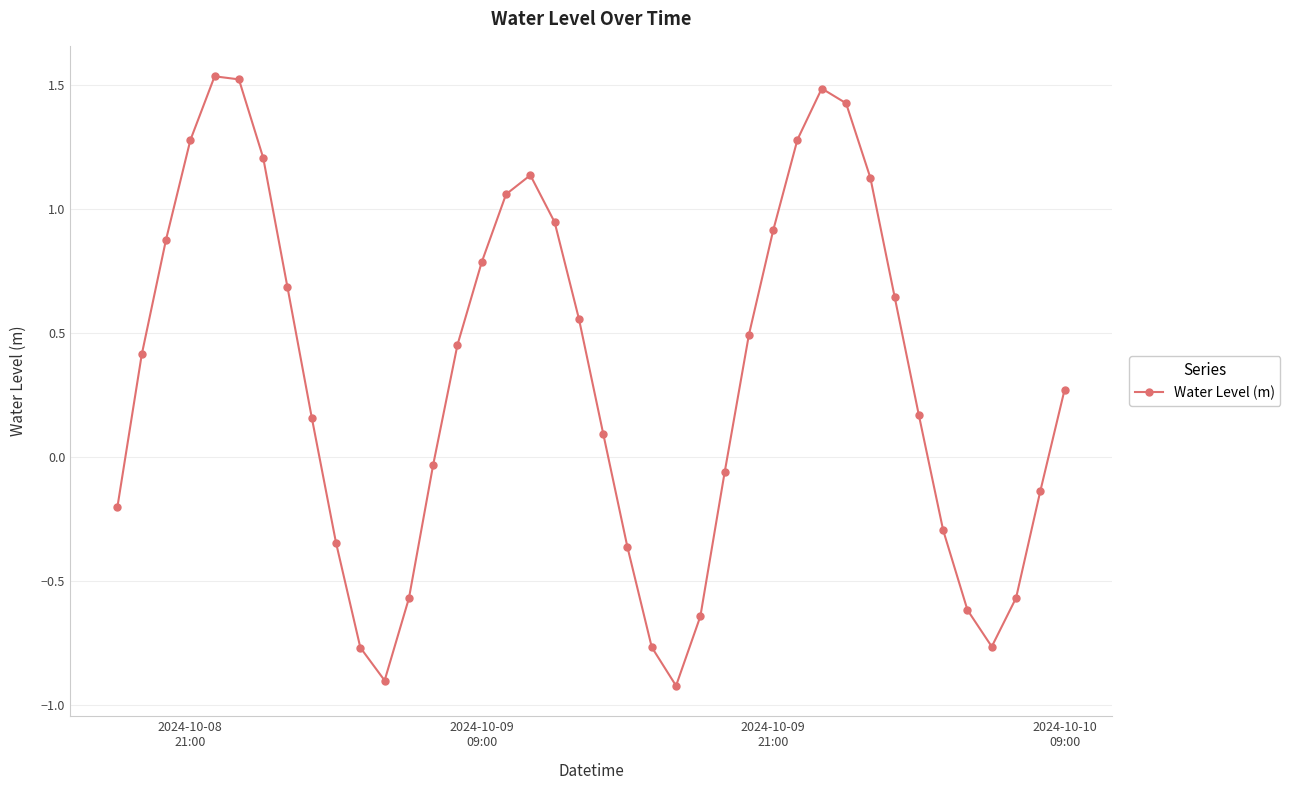

What is the smallest value displayed?

-0.9